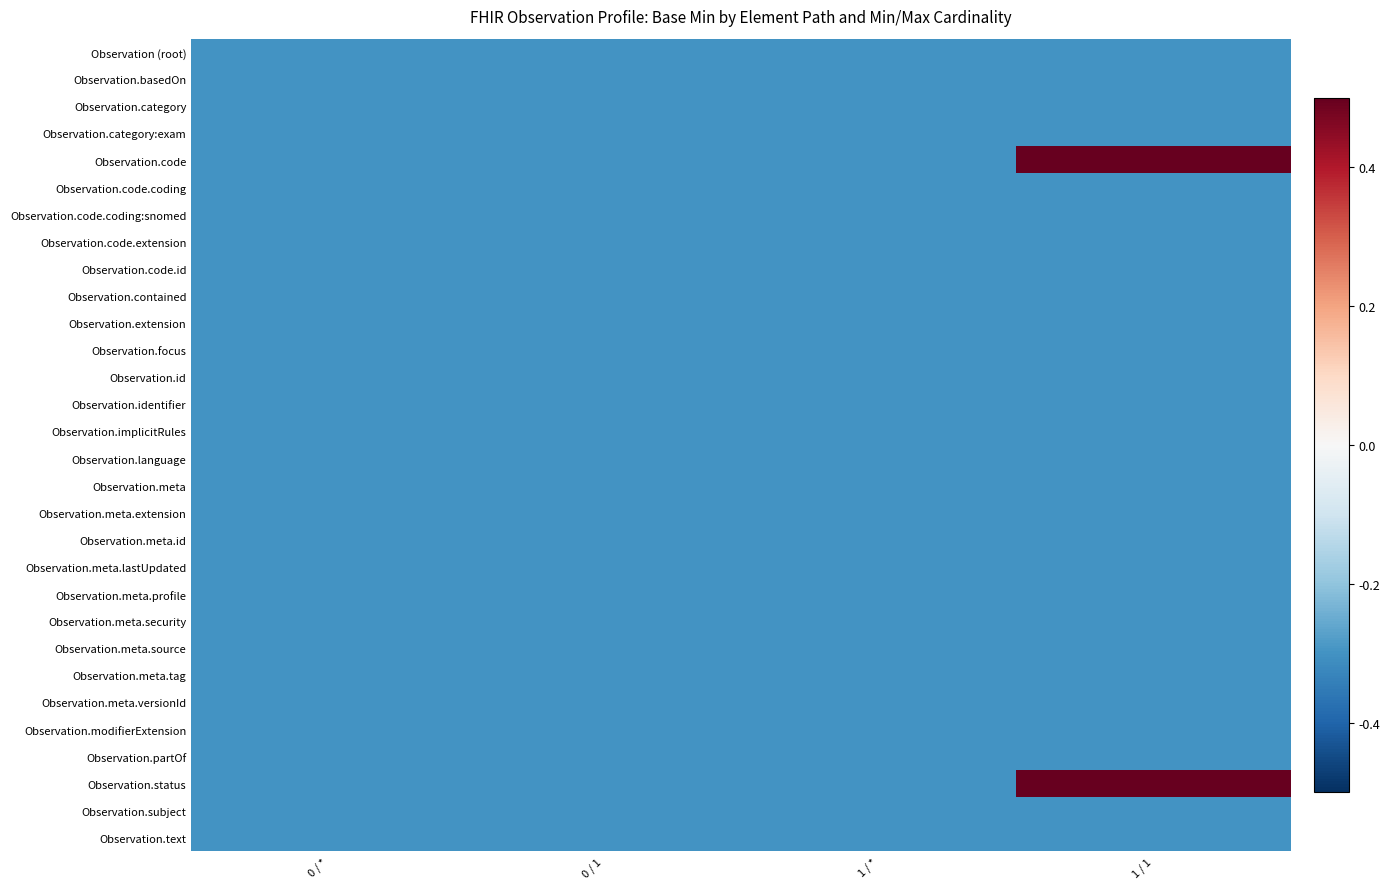

Reading left to right, list all the values displayed in this chart.

Observation (root): 0 / *=-0.3	0 / 1=-0.3	1 / *=-0.3	1 / 1=-0.3
Observation.basedOn: 0 / *=-0.3	0 / 1=-0.3	1 / *=-0.3	1 / 1=-0.3
Observation.category: 0 / *=-0.3	0 / 1=-0.3	1 / *=-0.3	1 / 1=-0.3
Observation.category:exam: 0 / *=-0.3	0 / 1=-0.3	1 / *=-0.3	1 / 1=-0.3
Observation.code: 0 / *=-0.3	0 / 1=-0.3	1 / *=-0.3	1 / 1=0.7
Observation.code.coding: 0 / *=-0.3	0 / 1=-0.3	1 / *=-0.3	1 / 1=-0.3
Observation.code.coding:snomed: 0 / *=-0.3	0 / 1=-0.3	1 / *=-0.3	1 / 1=-0.3
Observation.code.extension: 0 / *=-0.3	0 / 1=-0.3	1 / *=-0.3	1 / 1=-0.3
Observation.code.id: 0 / *=-0.3	0 / 1=-0.3	1 / *=-0.3	1 / 1=-0.3
Observation.contained: 0 / *=-0.3	0 / 1=-0.3	1 / *=-0.3	1 / 1=-0.3
Observation.extension: 0 / *=-0.3	0 / 1=-0.3	1 / *=-0.3	1 / 1=-0.3
Observation.focus: 0 / *=-0.3	0 / 1=-0.3	1 / *=-0.3	1 / 1=-0.3
Observation.id: 0 / *=-0.3	0 / 1=-0.3	1 / *=-0.3	1 / 1=-0.3
Observation.identifier: 0 / *=-0.3	0 / 1=-0.3	1 / *=-0.3	1 / 1=-0.3
Observation.implicitRules: 0 / *=-0.3	0 / 1=-0.3	1 / *=-0.3	1 / 1=-0.3
Observation.language: 0 / *=-0.3	0 / 1=-0.3	1 / *=-0.3	1 / 1=-0.3
Observation.meta: 0 / *=-0.3	0 / 1=-0.3	1 / *=-0.3	1 / 1=-0.3
Observation.meta.extension: 0 / *=-0.3	0 / 1=-0.3	1 / *=-0.3	1 / 1=-0.3
Observation.meta.id: 0 / *=-0.3	0 / 1=-0.3	1 / *=-0.3	1 / 1=-0.3
Observation.meta.lastUpdated: 0 / *=-0.3	0 / 1=-0.3	1 / *=-0.3	1 / 1=-0.3
Observation.meta.profile: 0 / *=-0.3	0 / 1=-0.3	1 / *=-0.3	1 / 1=-0.3
Observation.meta.security: 0 / *=-0.3	0 / 1=-0.3	1 / *=-0.3	1 / 1=-0.3
Observation.meta.source: 0 / *=-0.3	0 / 1=-0.3	1 / *=-0.3	1 / 1=-0.3
Observation.meta.tag: 0 / *=-0.3	0 / 1=-0.3	1 / *=-0.3	1 / 1=-0.3
Observation.meta.versionId: 0 / *=-0.3	0 / 1=-0.3	1 / *=-0.3	1 / 1=-0.3
Observation.modifierExtension: 0 / *=-0.3	0 / 1=-0.3	1 / *=-0.3	1 / 1=-0.3
Observation.partOf: 0 / *=-0.3	0 / 1=-0.3	1 / *=-0.3	1 / 1=-0.3
Observation.status: 0 / *=-0.3	0 / 1=-0.3	1 / *=-0.3	1 / 1=0.7
Observation.subject: 0 / *=-0.3	0 / 1=-0.3	1 / *=-0.3	1 / 1=-0.3
Observation.text: 0 / *=-0.3	0 / 1=-0.3	1 / *=-0.3	1 / 1=-0.3